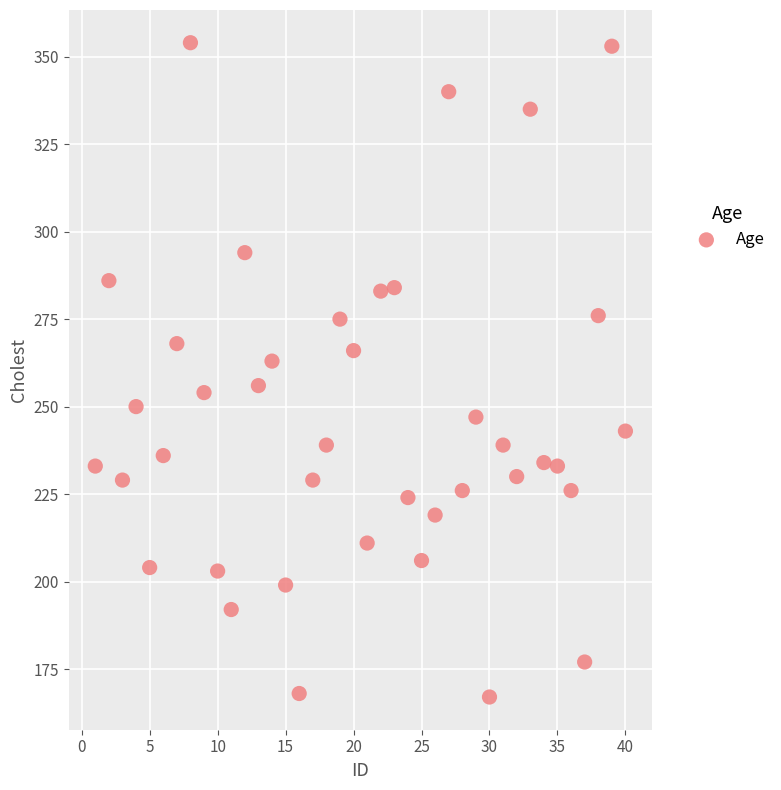

What is the range of X values (max minus min)?

39